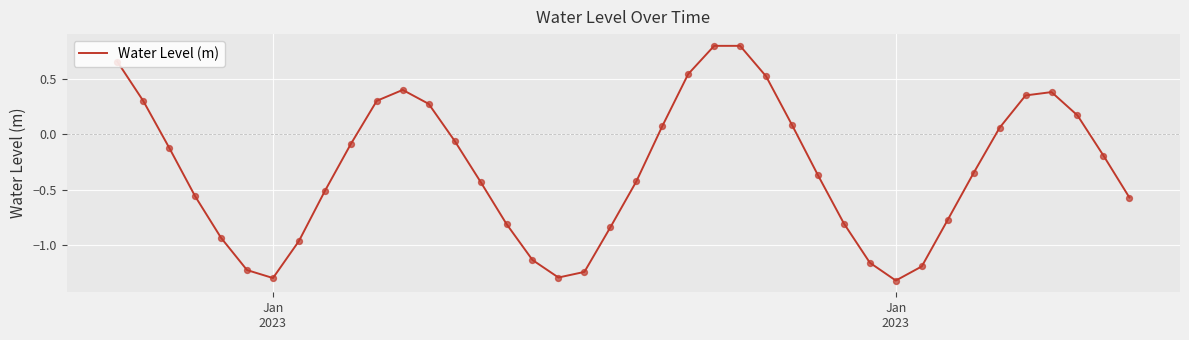

What is the minimum value shown in the chart?

-1.3